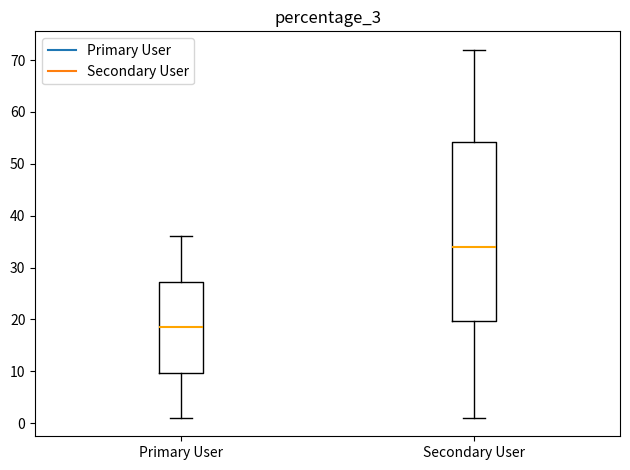

Where does the lower whisker of the box for Secondary User end on the y-axis? The values are not printed on the chart, so give them approximately, as read against the axis.

1